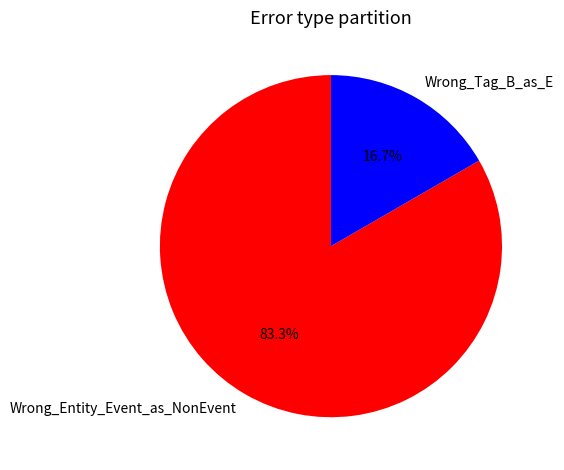

To the nearest percent, what is the combined percentage of Wrong_Tag_B_as_E and Wrong_Entity_Event_as_NonEvent?

100%